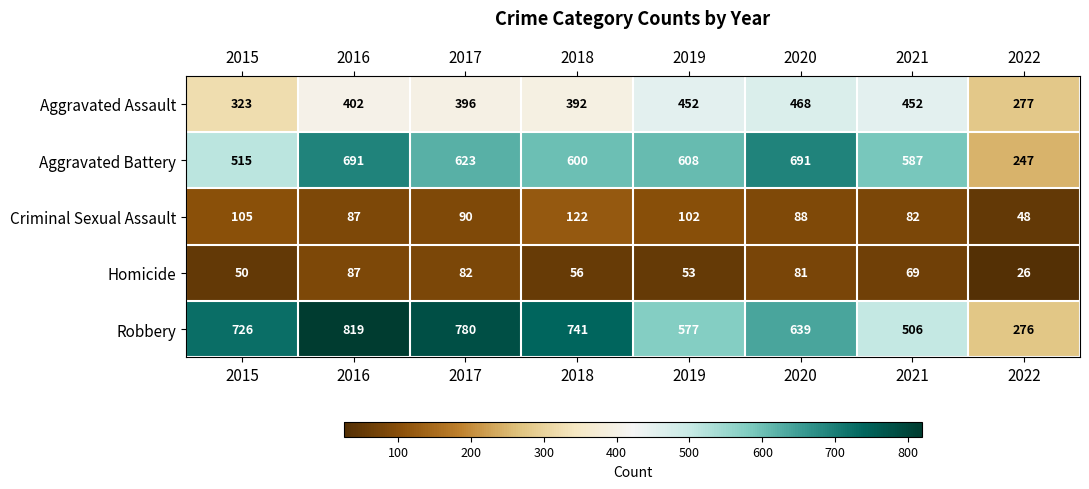

What is the average value of the Homicide series?

63